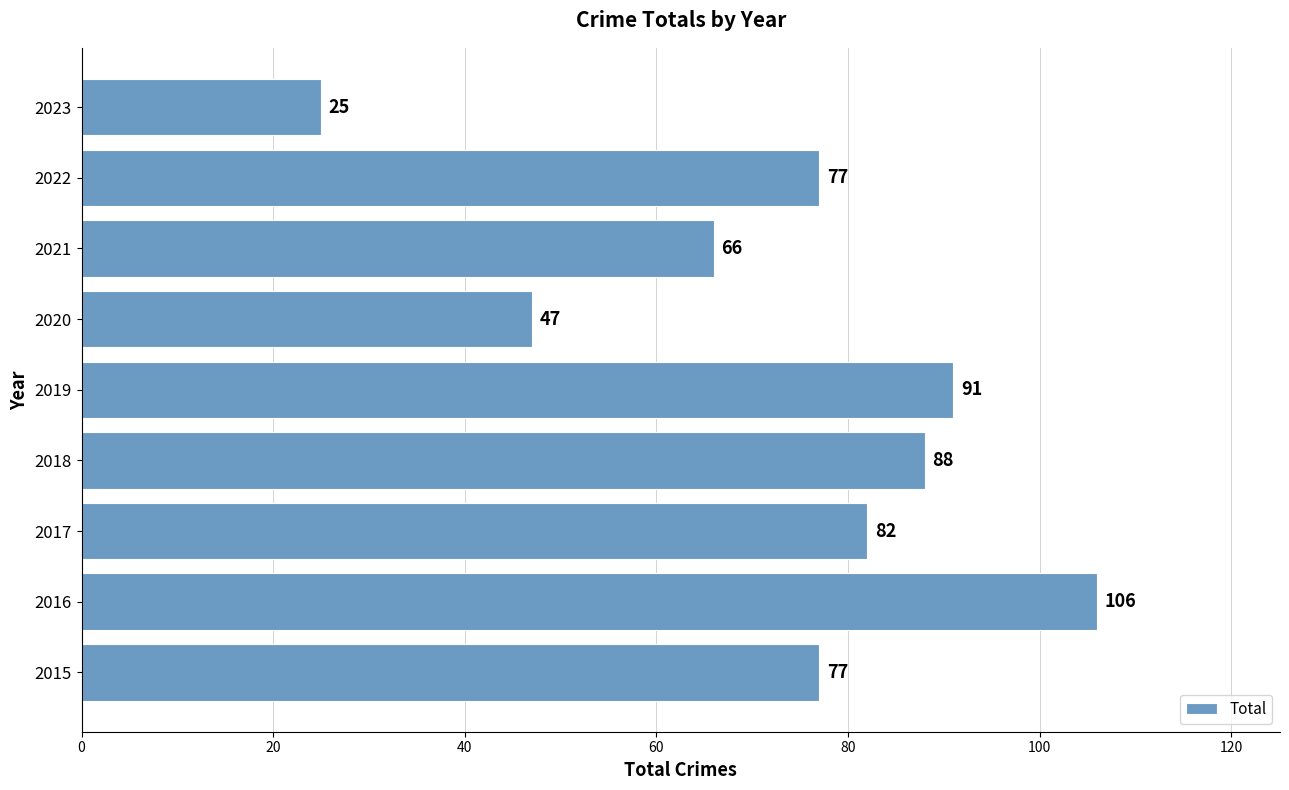

What is the ratio of the value at 2021 to the value at 2017?

0.8